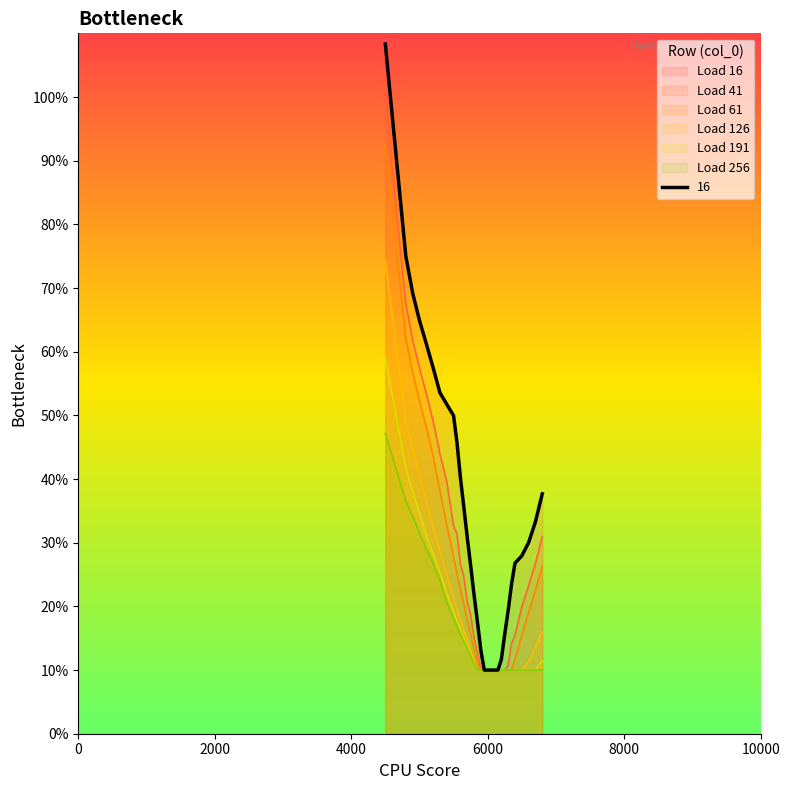

What is the average value of the 16 series?

0.4